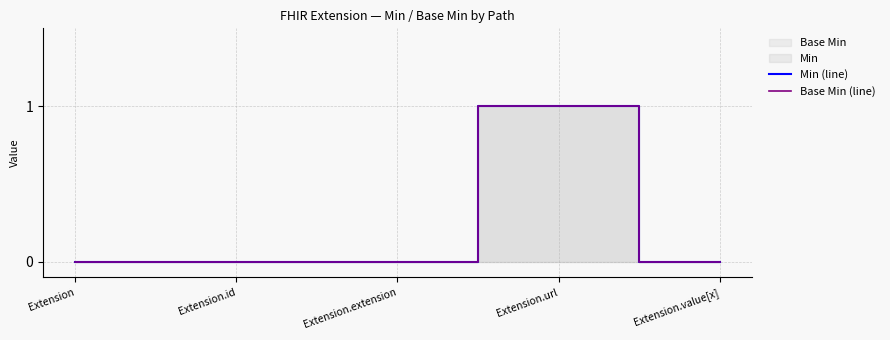

At how many categories does at least one series exceed 0?

1